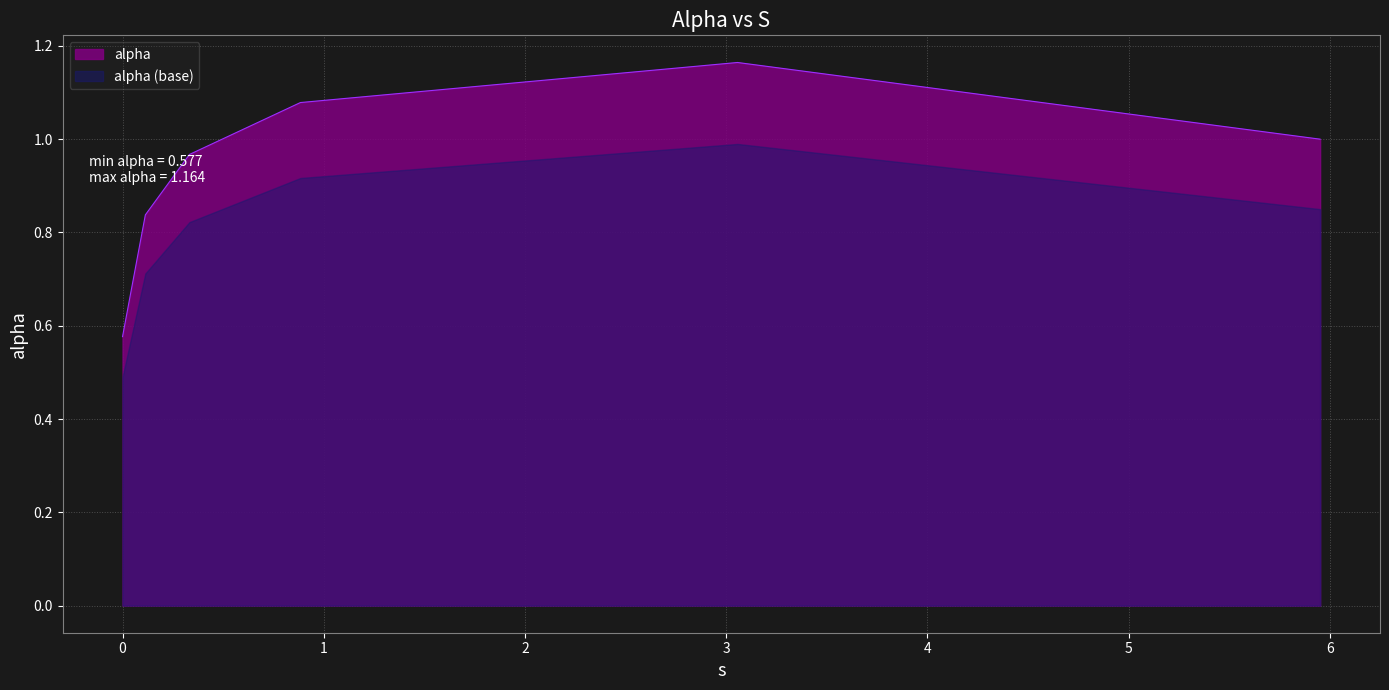

Reading left to right, what are all the values shown in this chart?

0.0=0.6	0.11341359771559853=0.8	0.3324294729872133=1.0	0.8838255412599794=1.1	3.0559972027407603=1.2	5.95112645733097=1.0